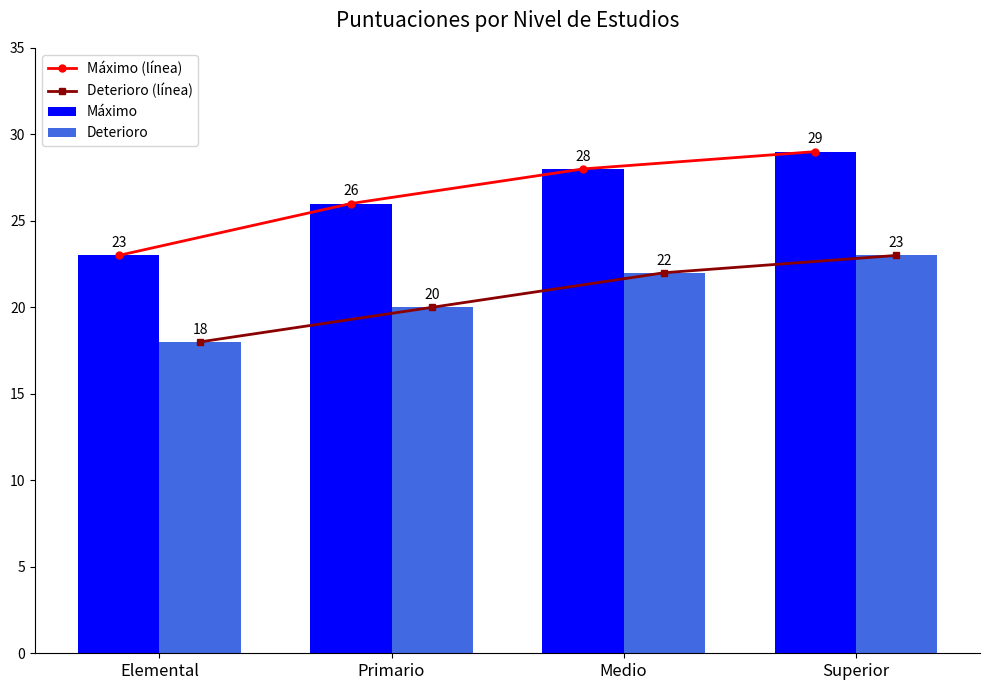

Which category has the highest value across all series?

Superior